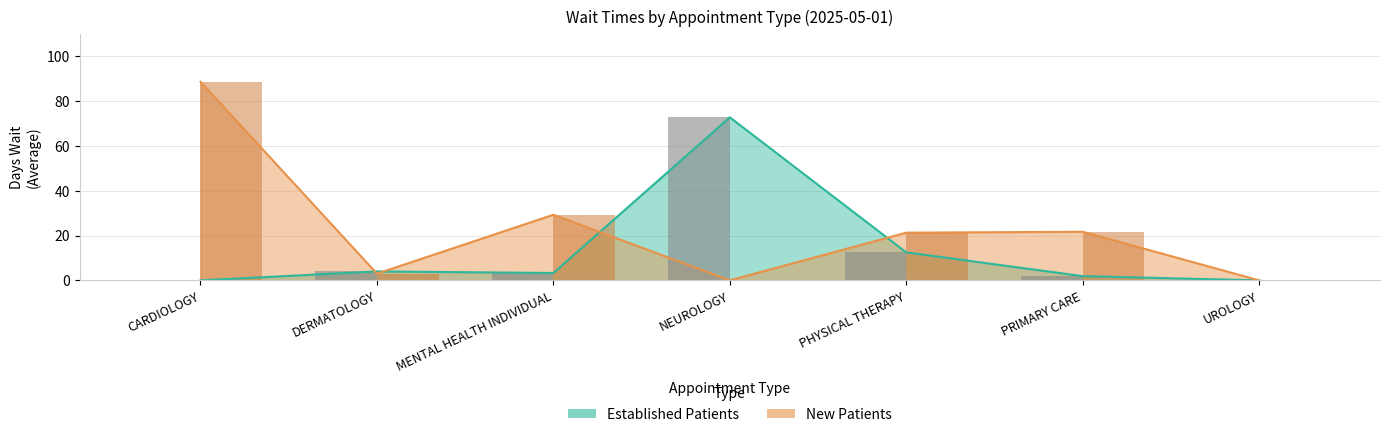

What is the label of the 2nd bar from the right?

PRIMARY CARE